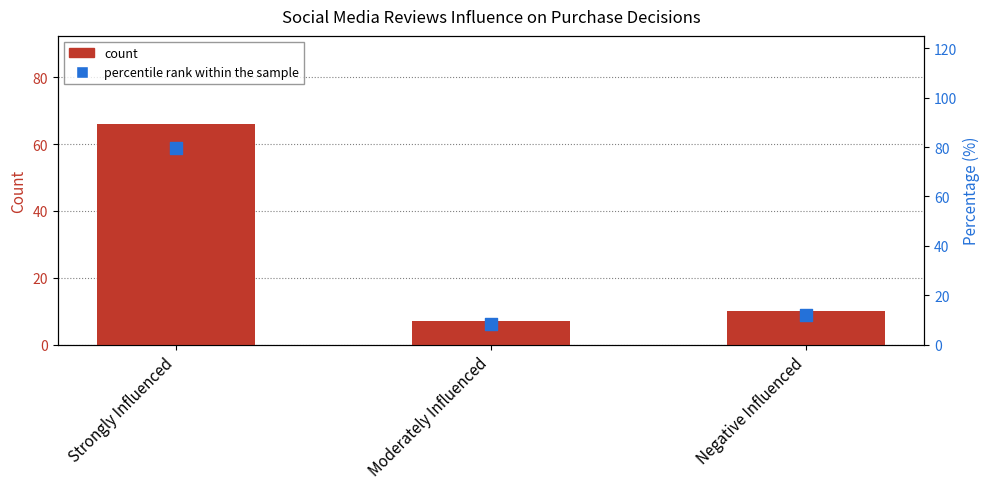

At which category is the sum across all series the highest?

Strongly Influenced